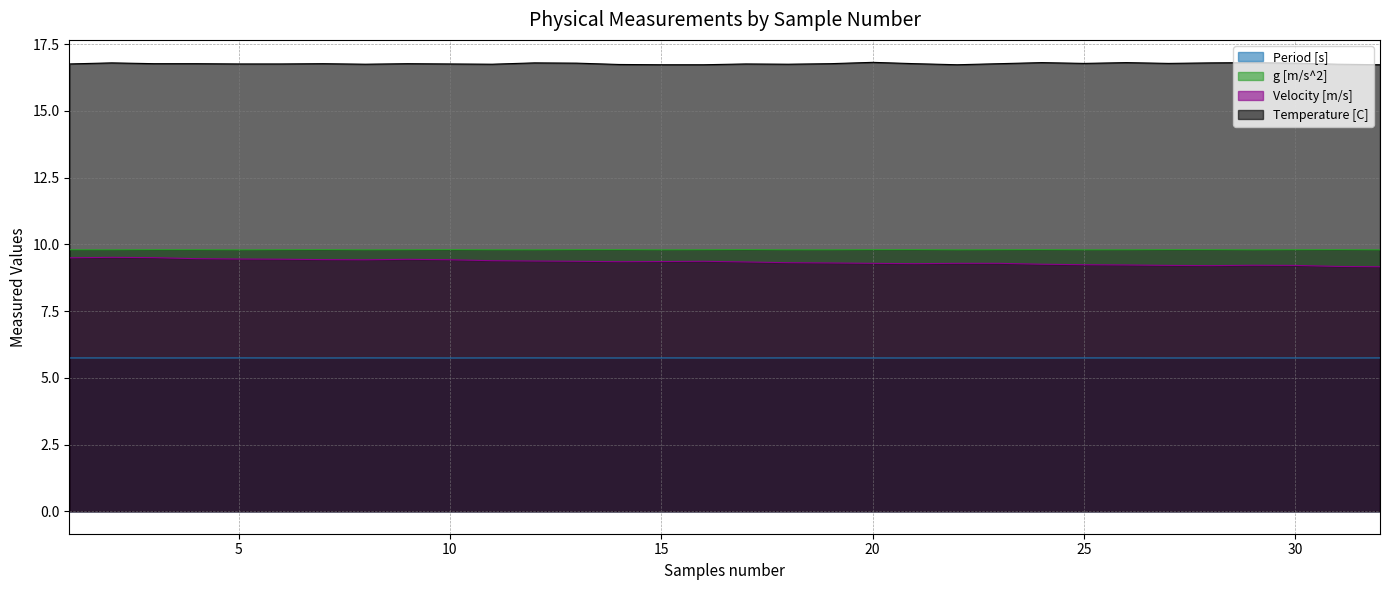

Read the Temperature [C] value at 29.

16.8